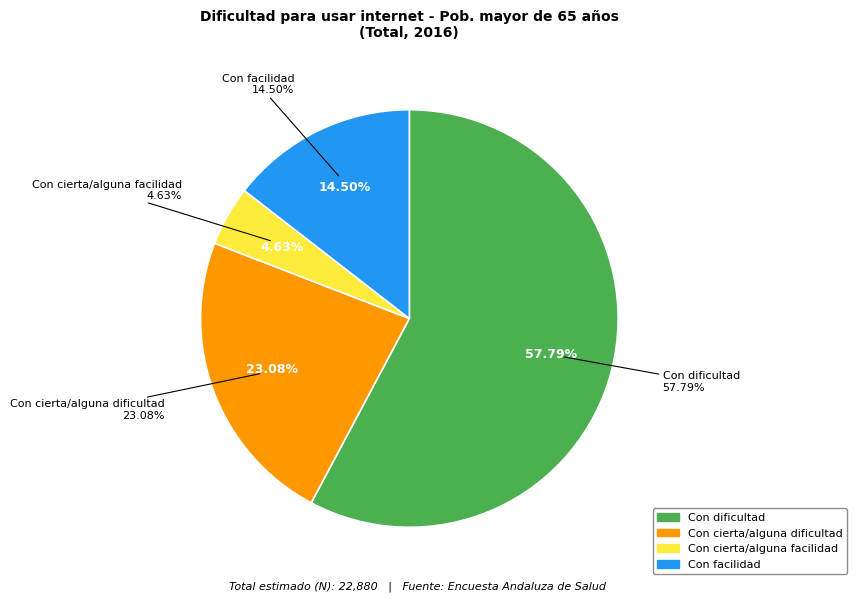

What percentage is the Con cierta/alguna facilidad slice, to the nearest percent?

5%